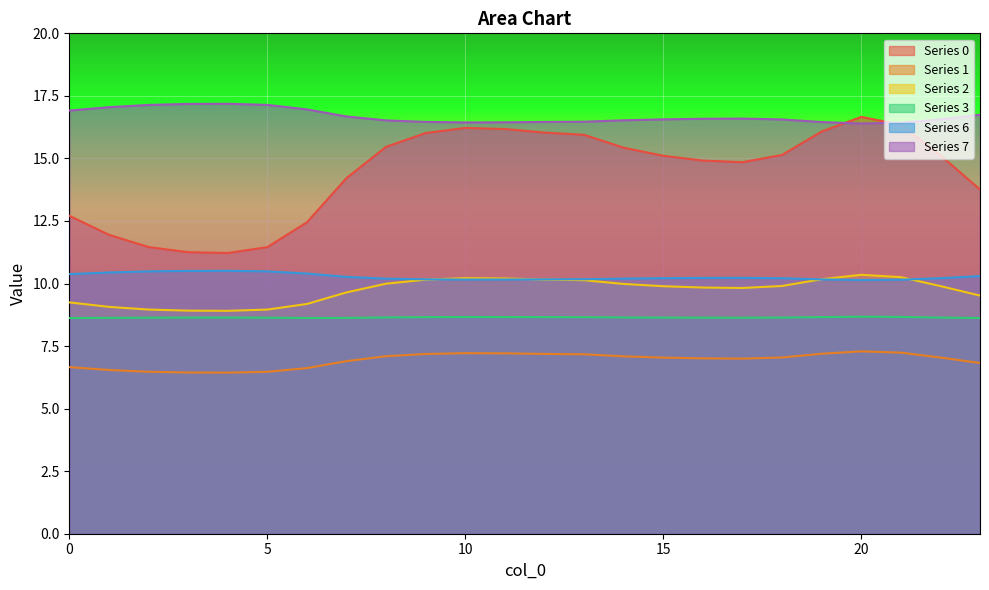

Is it true that 0 equals 4.8 at 7?

False